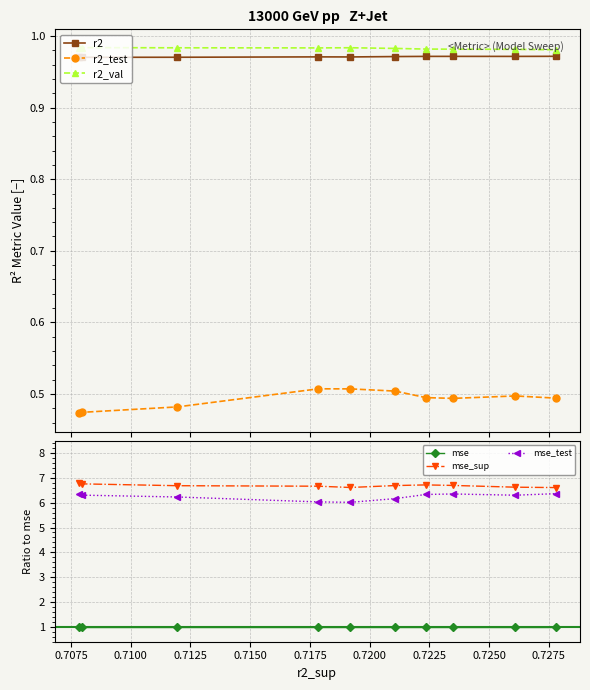

What is the value of the mse point at the 9th from the left?

1.0